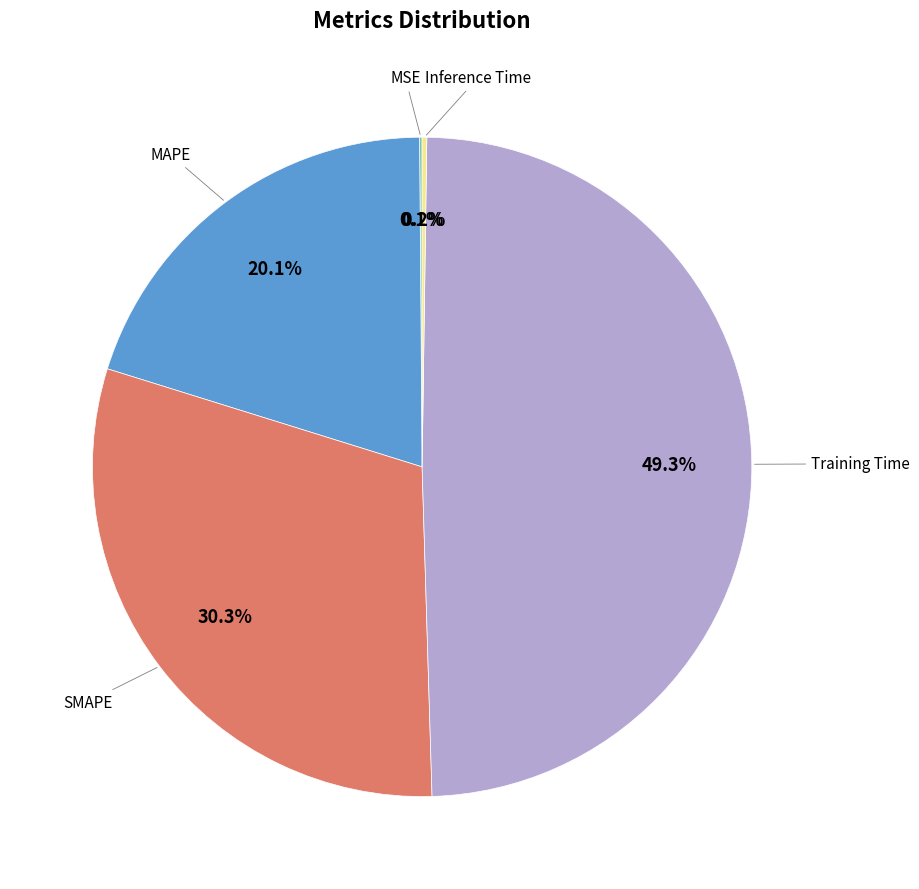

Does any single category account for the majority?

No